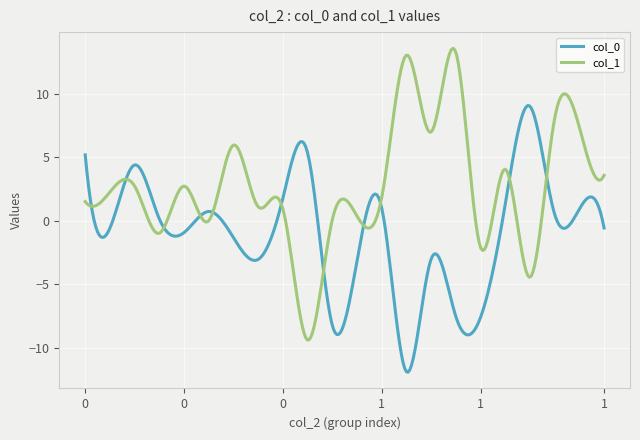

What is the maximum value for col_0?

9.1